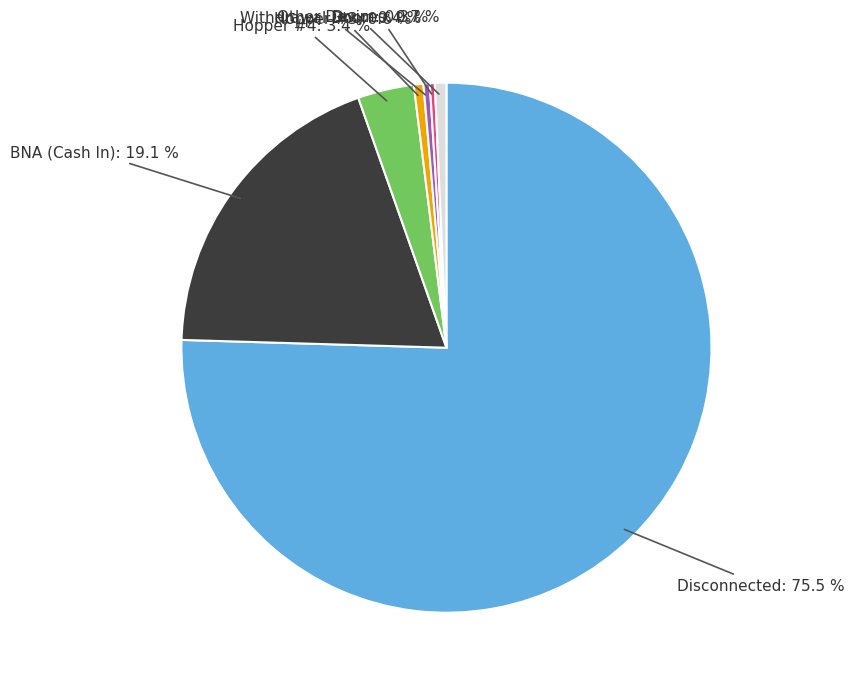

What is the largest slice in the pie chart?

Disconnected